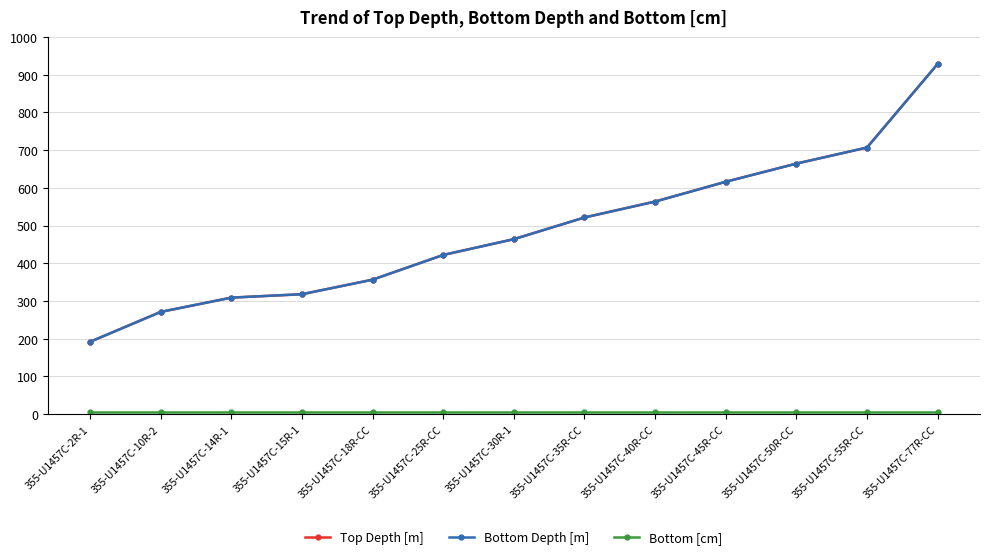

What is the spread (max minus min) of values at 355-U1457C-40R-CC?

558.8